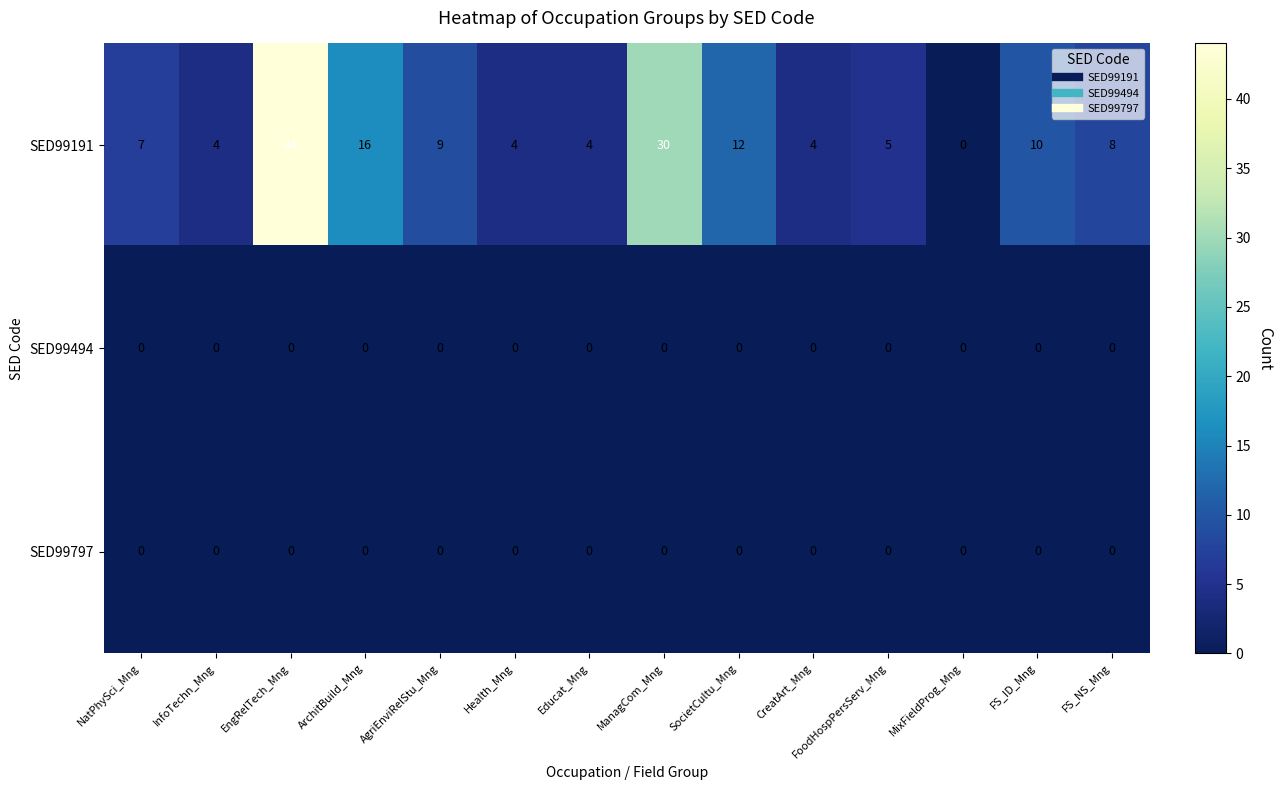

Is the value of SED99191 at ManagCom_Mng greater than the value of SED99797 at FoodHospPersServ_Mng?

Yes